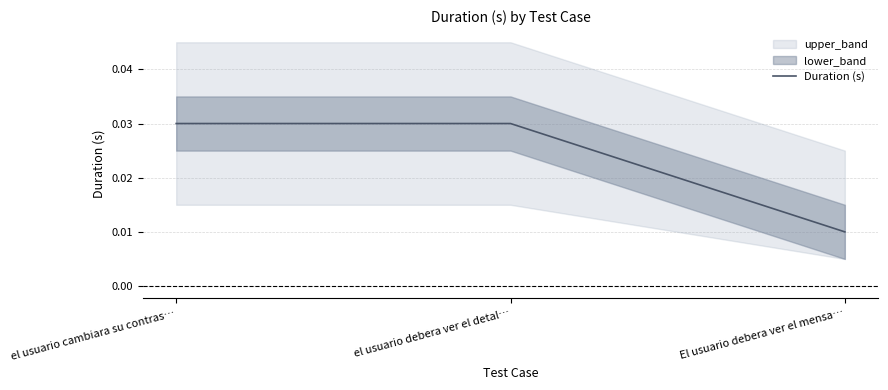

Where is Duration (s) nearest to the value 0?

El usuario debera ver el mensa…